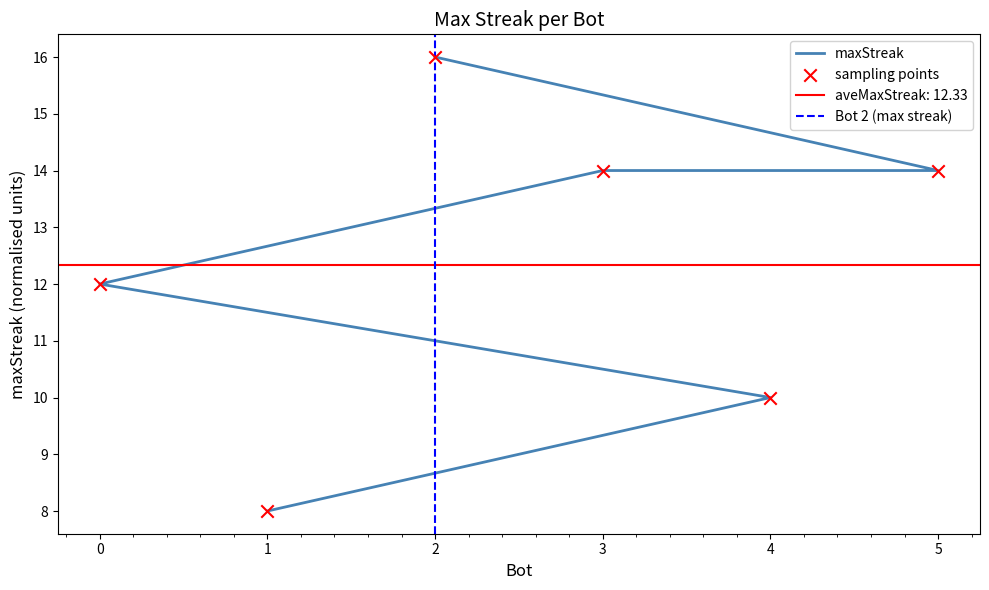

Between 4 and 1, which is larger?

4